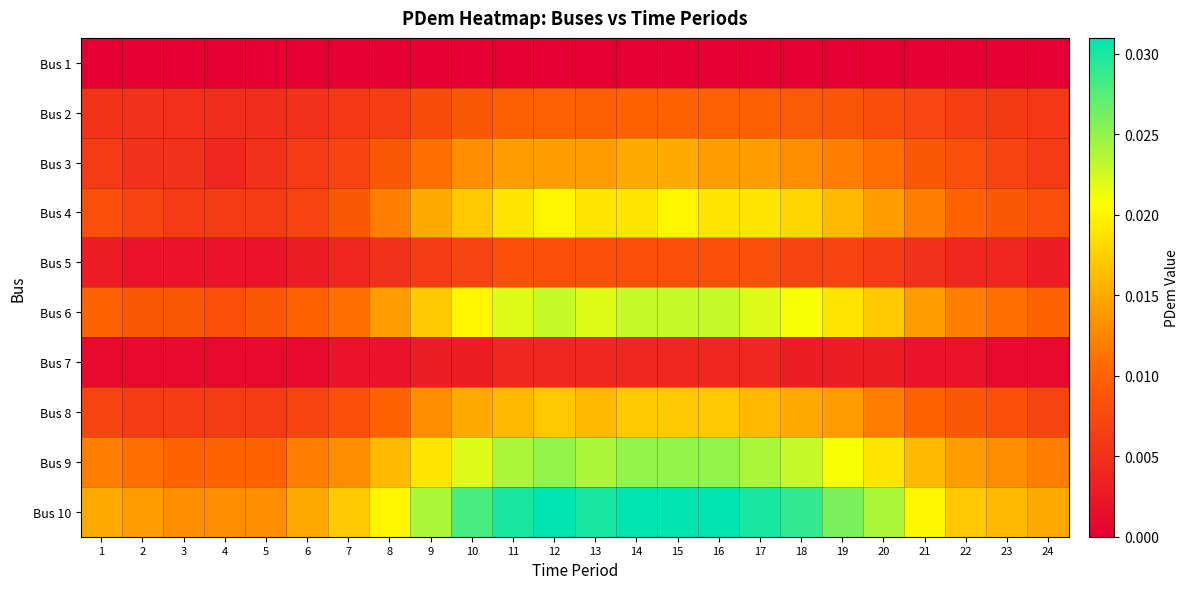

List the series in order of their peak value, lowest first.

Bus 1, Bus 7, Bus 5, Bus 2, Bus 3, Bus 8, Bus 4, Bus 6, Bus 9, Bus 10